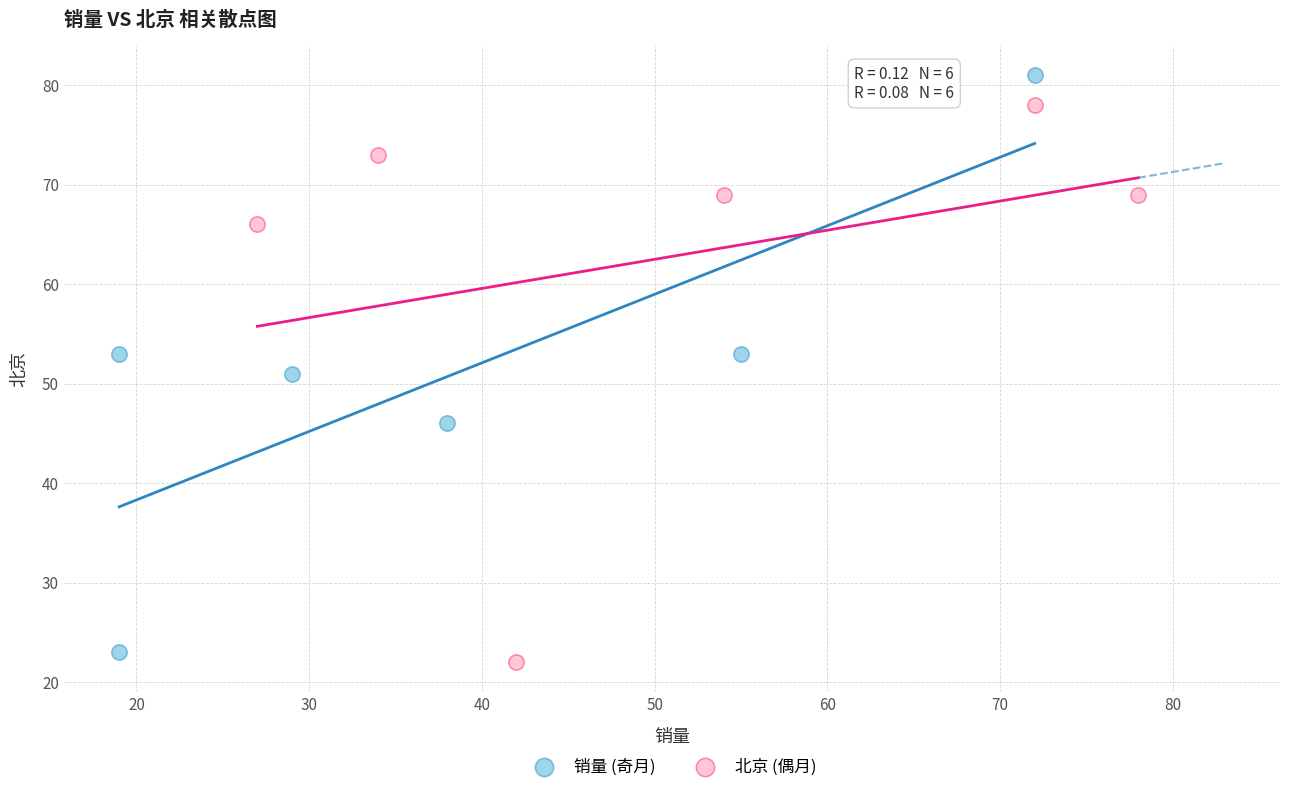

Which series contains the highest Y value?

销量 (奇月)